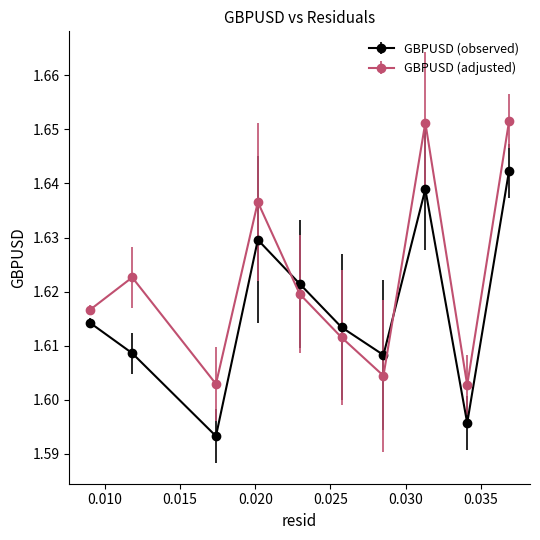

Count the GBPUSD (adjusted) values in the range 1 to 2.

10